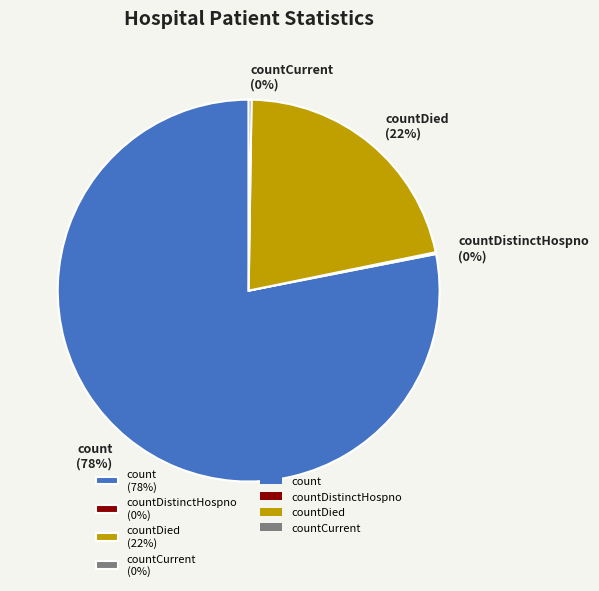

Which slice represents more than half of the pie?

count (78%)